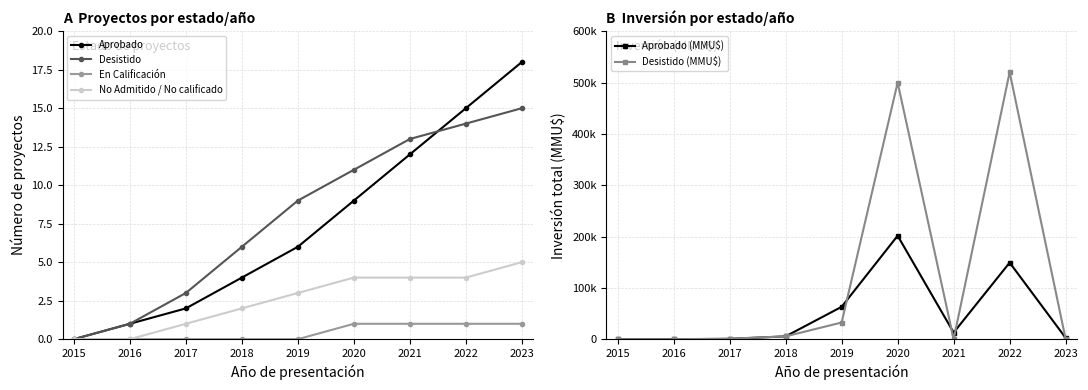

After their last crossing, which series has the higher values: Desistido (MMU$) or Desistido?

Desistido (MMU$)